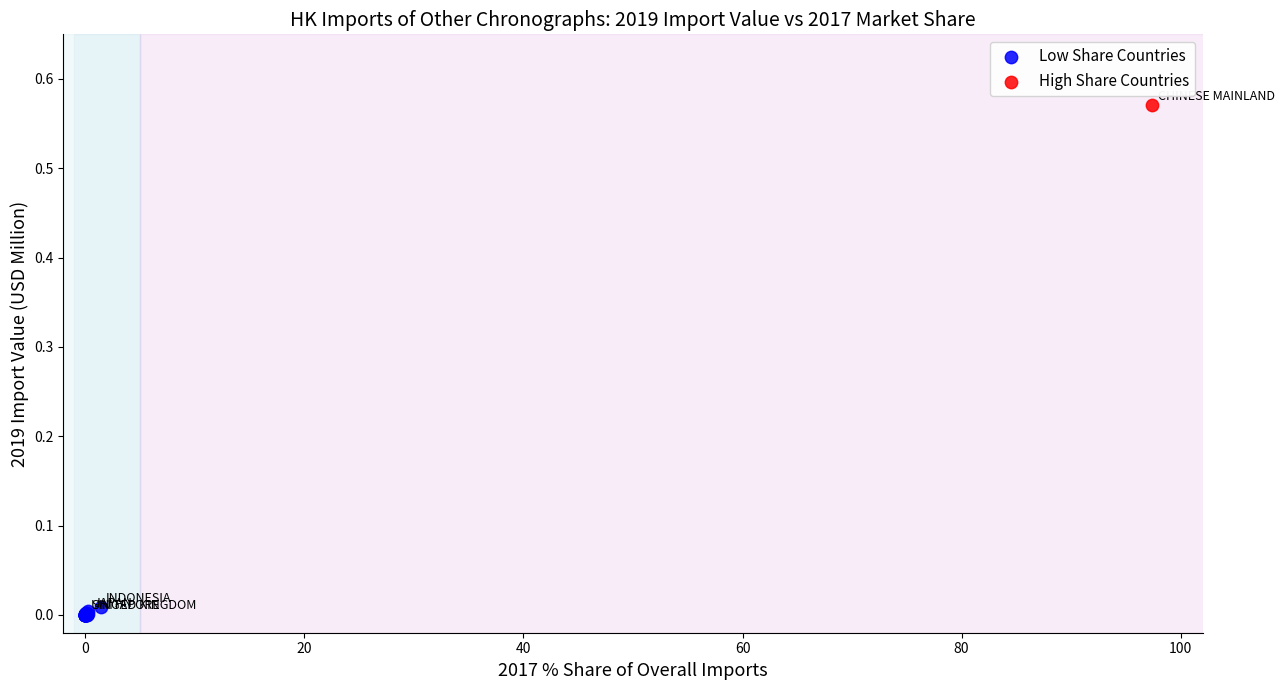

What are all the series names shown in the legend?

Low Share Countries, High Share Countries